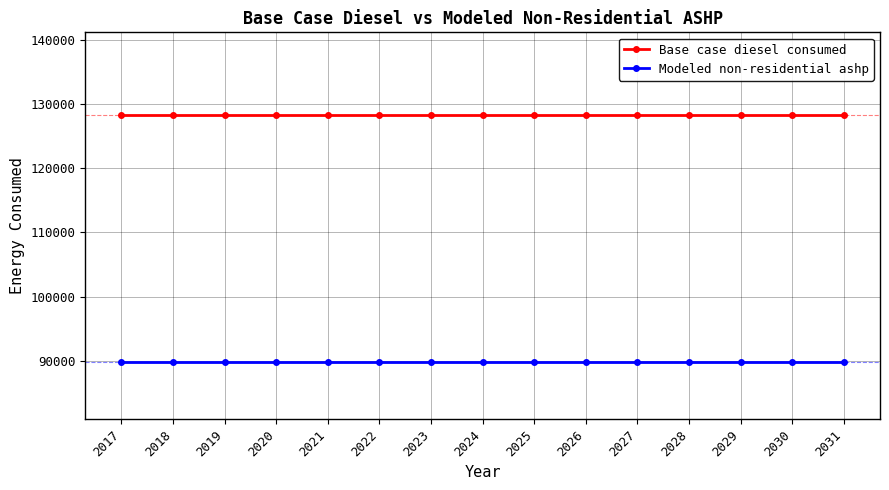

List the series in order of their overall mean, lowest first.

Modeled non-residential ashp, Base case diesel consumed